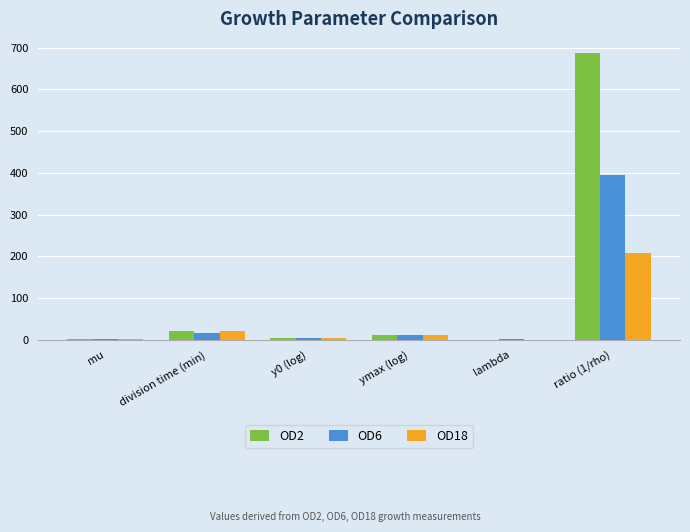

Which category has the highest value in the OD2 series?

ratio (1/rho)